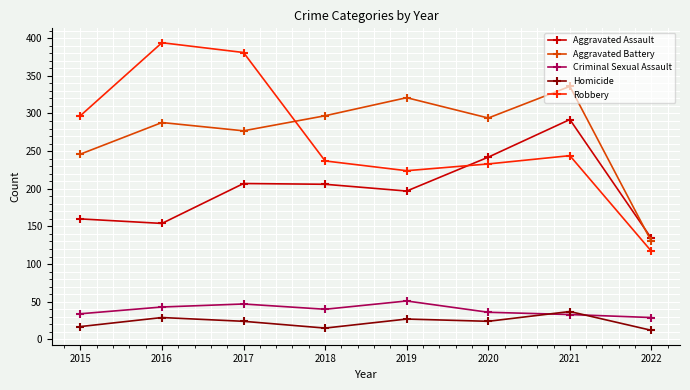

What is the total value across all series at 2021?

942